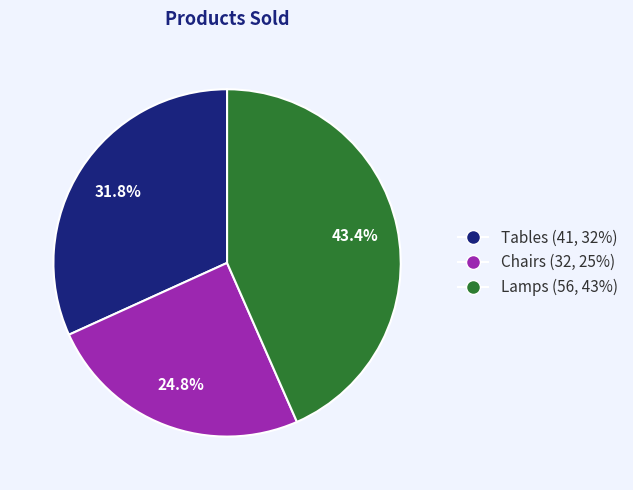

To the nearest percent, what portion does Tables represent?

32%